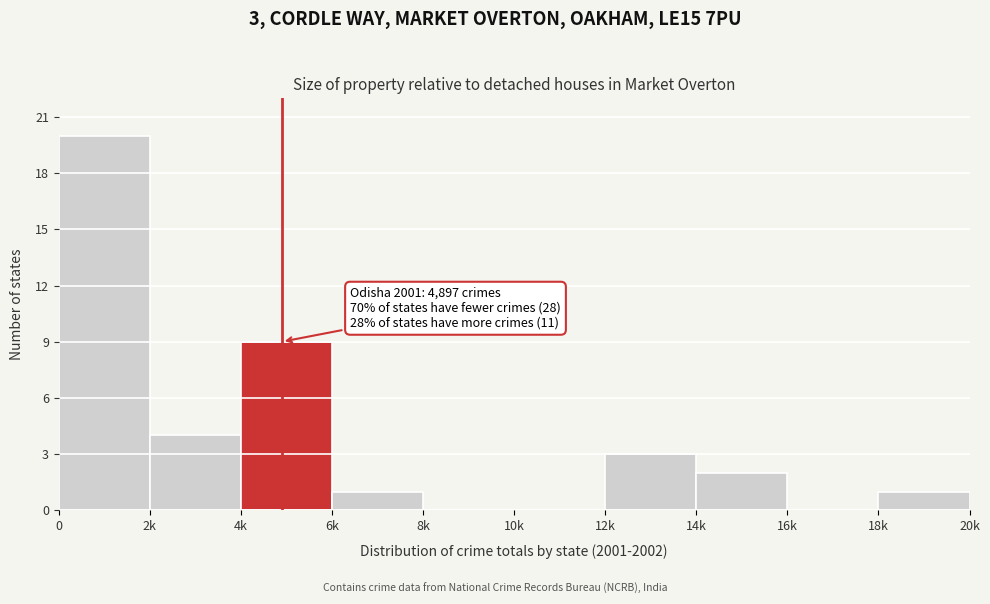

Reading right to left, list all the values displayed in this chart.

18k=1	16k=0	14k=2	12k=3	10k=0	8k=0	6k=1	4k=9	2k=4	0=20